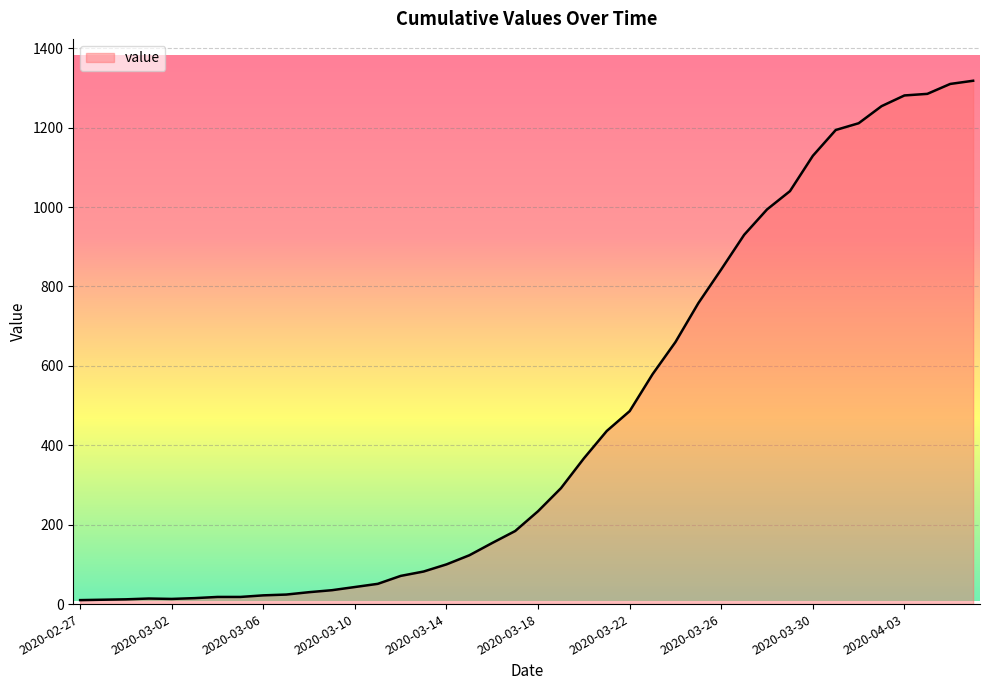

What position from the right is 2020-03-26?

12